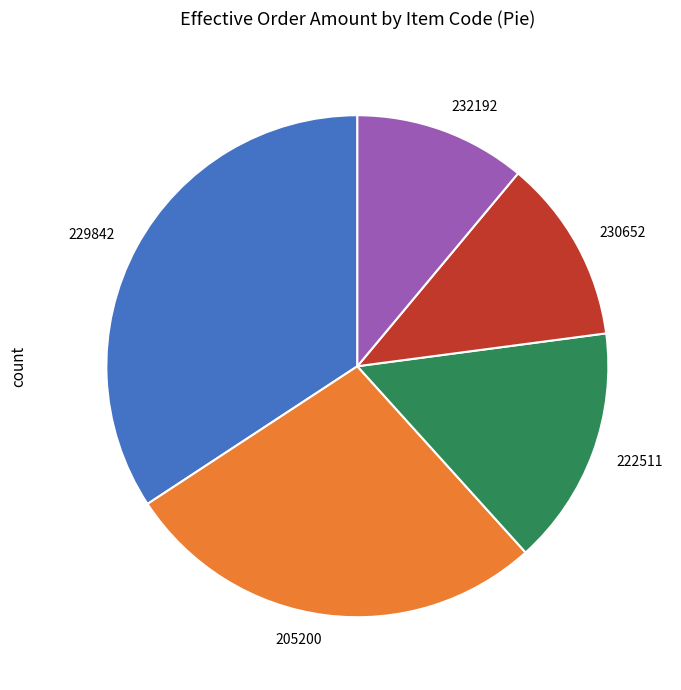

Is it true that 230652 is 12% of the pie?

True